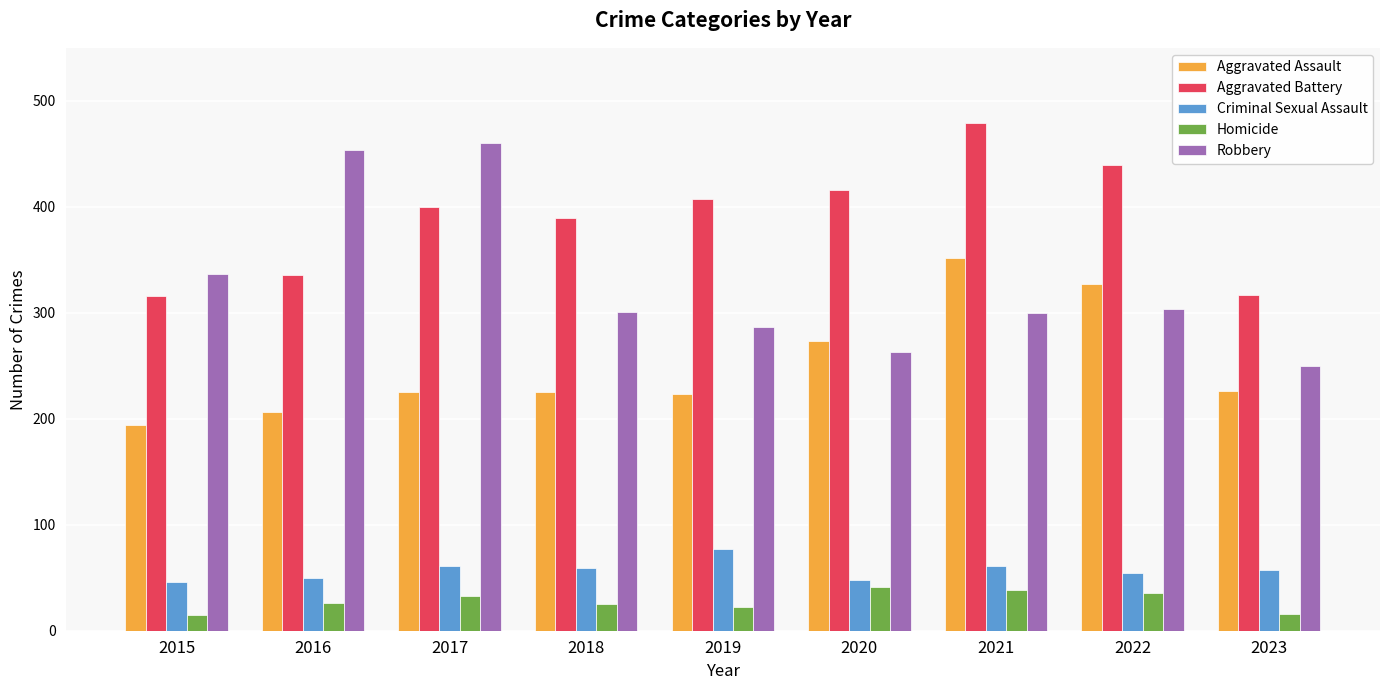

Is the value of Criminal Sexual Assault at 2023 greater than the value of Aggravated Battery at 2021?

No